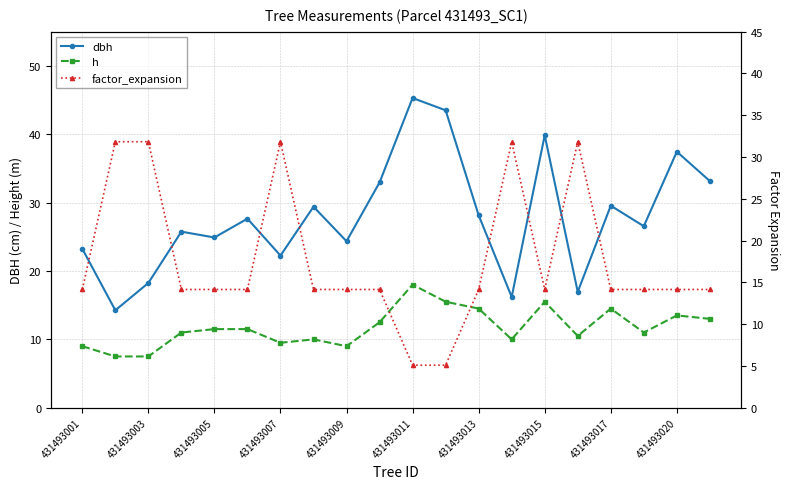

True or false: dbh has more than 0 interior local peaks.

True